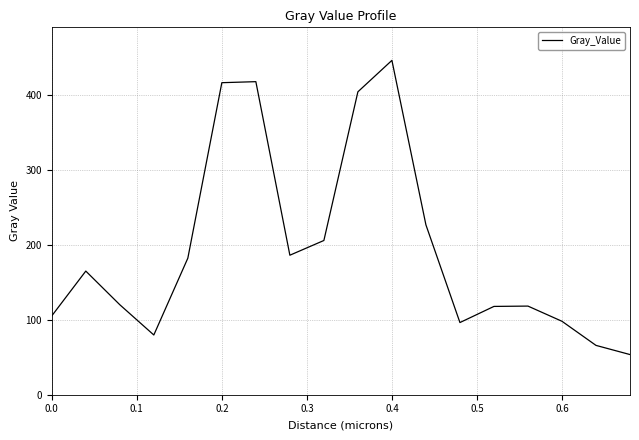

What is the maximum value shown in the chart?

446.9